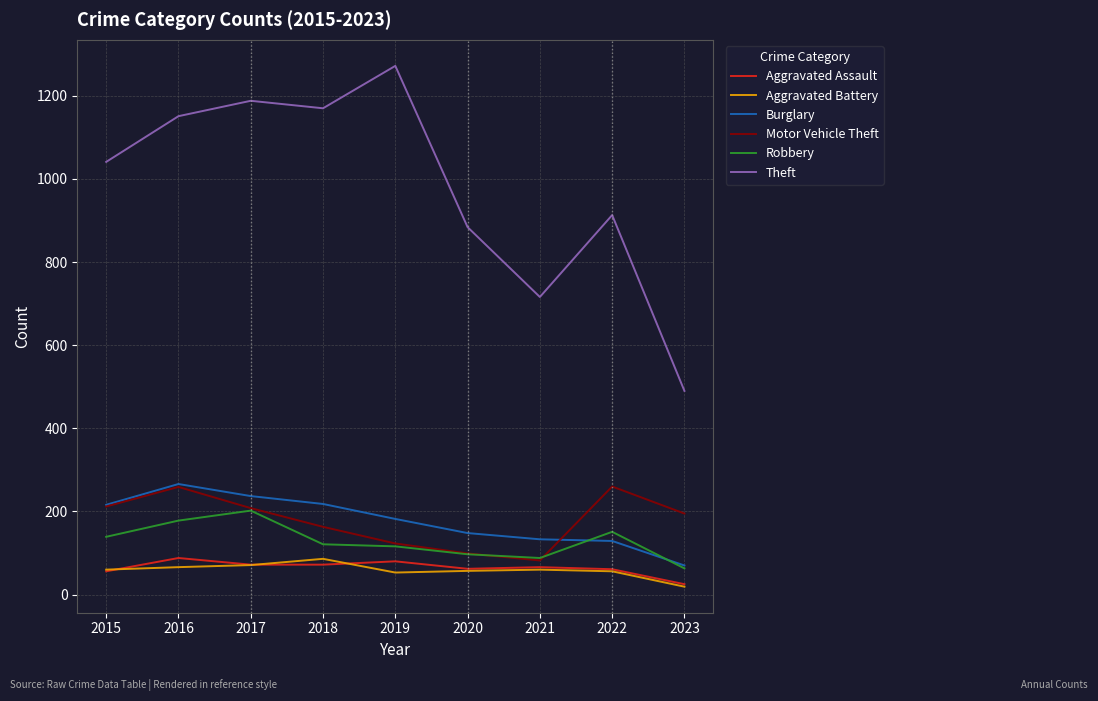

Which series has the widest spread of values?

Theft